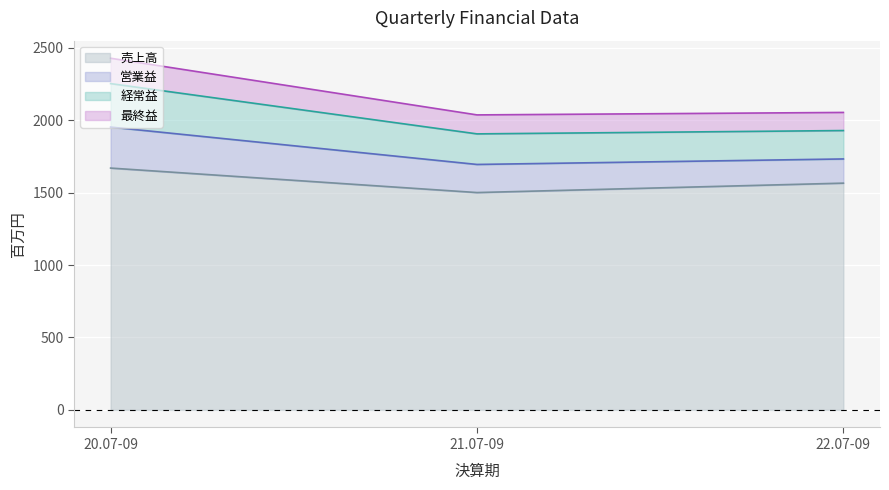

What is the minimum value for 売上高?

1500